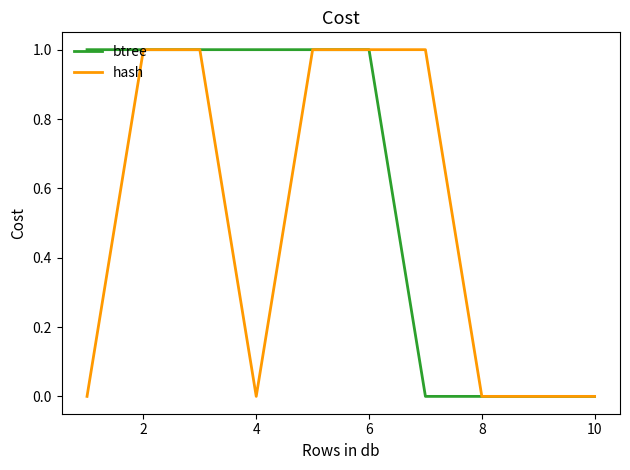

Which series has the largest total across all categories?

btree